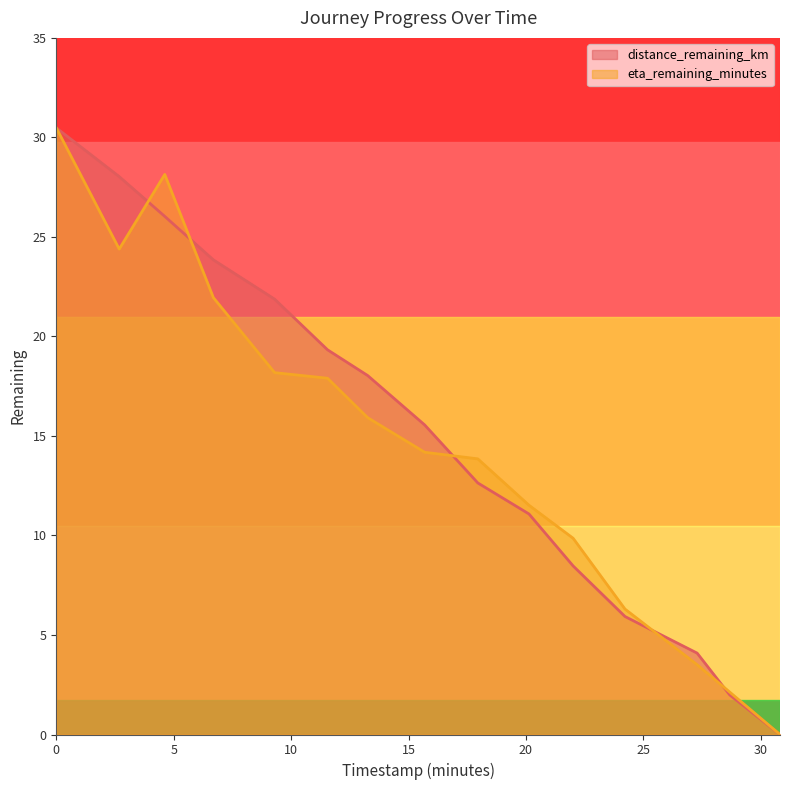

Reading left to right, transcribe all the data shown in this chart.

distance_remaining_km: 0.0=30.5	2.68=28.0	4.62=26.0	6.69=23.8	9.3=21.9	11.55=19.3	13.26=18.0	15.69=15.6	17.95=12.6	20.13=11.1	22.01=8.5	24.22=5.9	27.29=4.1	28.68=2.0	30.82=0.0
eta_remaining_minutes: 0.0=30.5	2.68=24.4	4.62=28.1	6.69=21.9	9.3=18.2	11.55=17.9	13.26=15.9	15.69=14.2	17.95=13.8	20.13=11.5	22.01=9.9	24.22=6.3	27.29=3.5	28.68=2.1	30.82=0.0